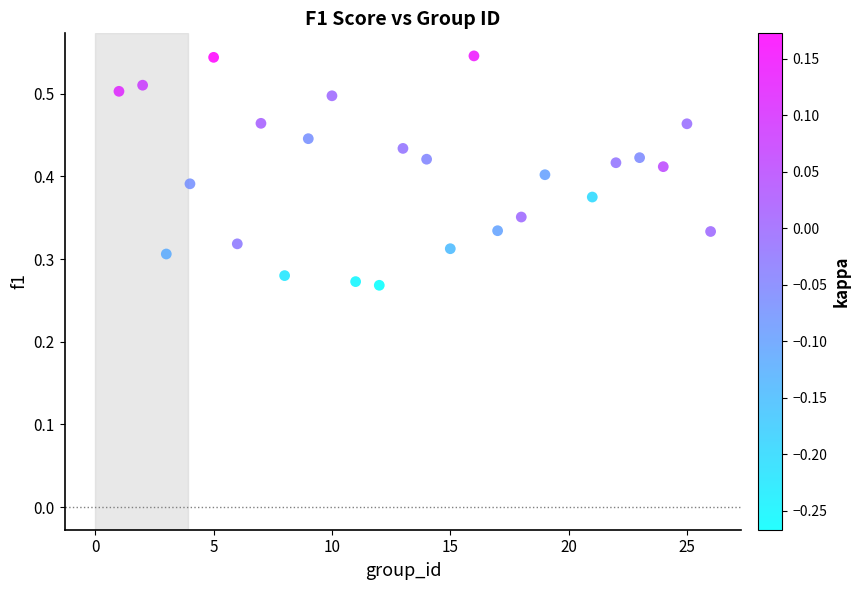

What is the range of X values (max minus min)?

25.0